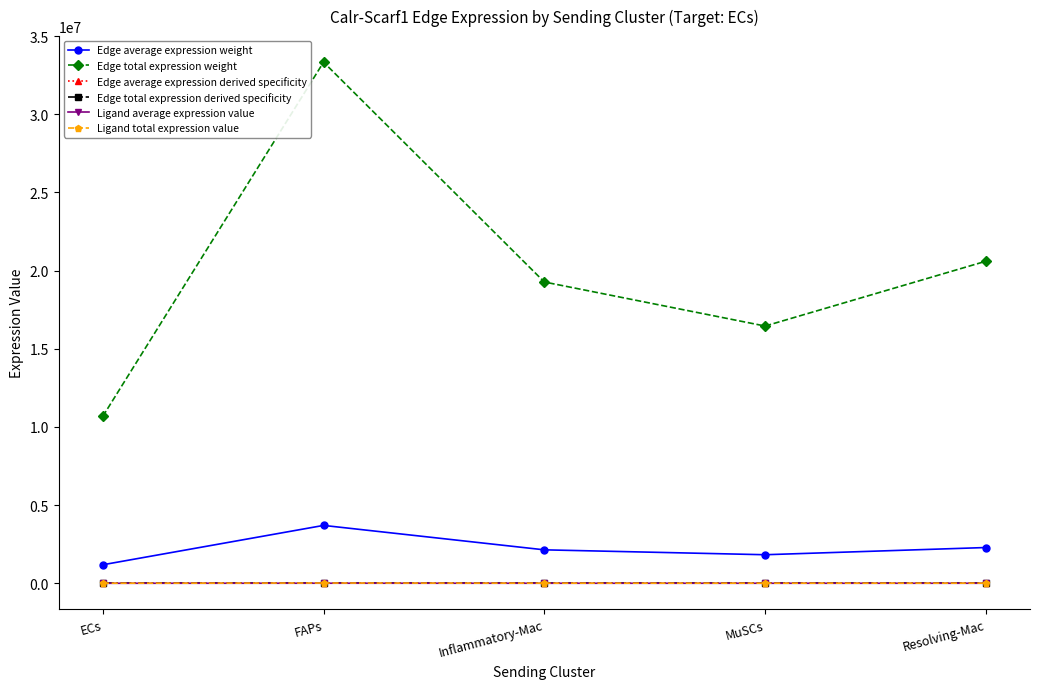

Does the chart have visible grid lines?

No